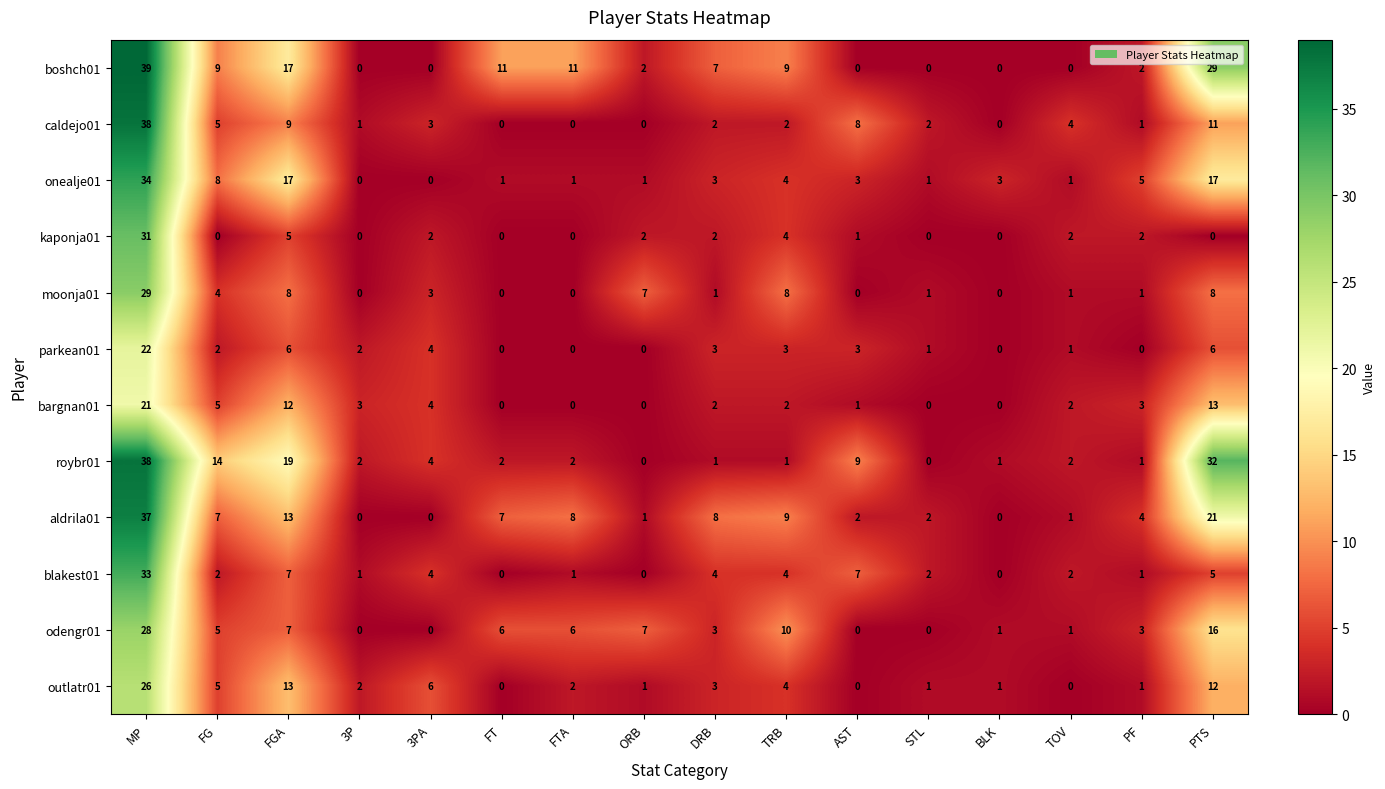

The blakest01 series shows 16 at BLK. True or false?

False